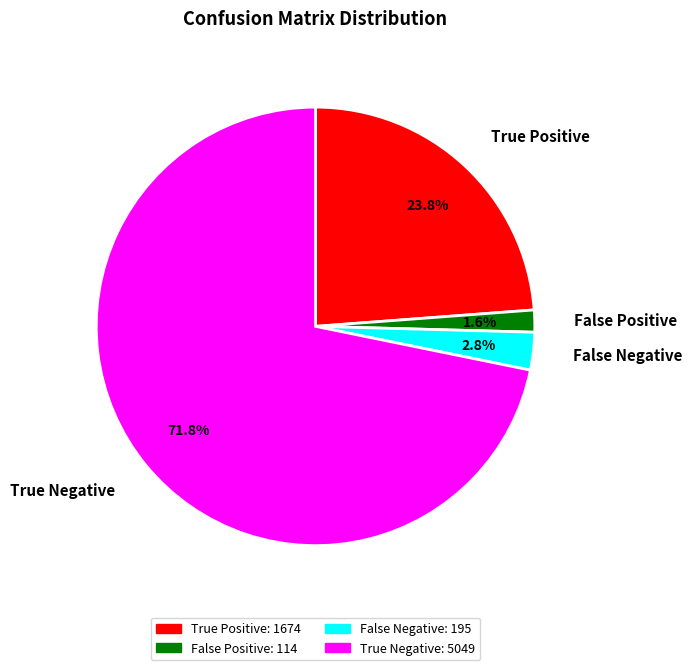

To the nearest percent, what portion does True Negative represent?

72%